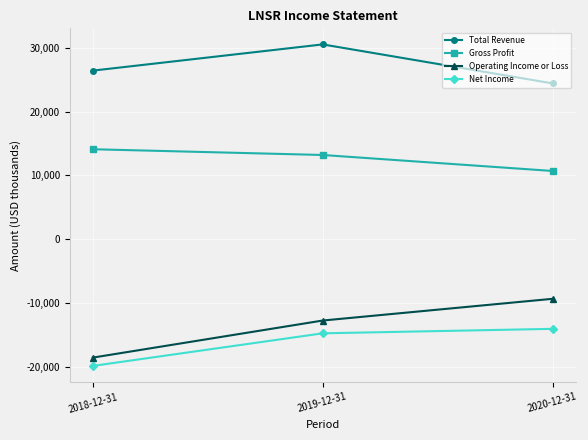

What is the spread (max minus min) of values at 2020-12-31?

38400